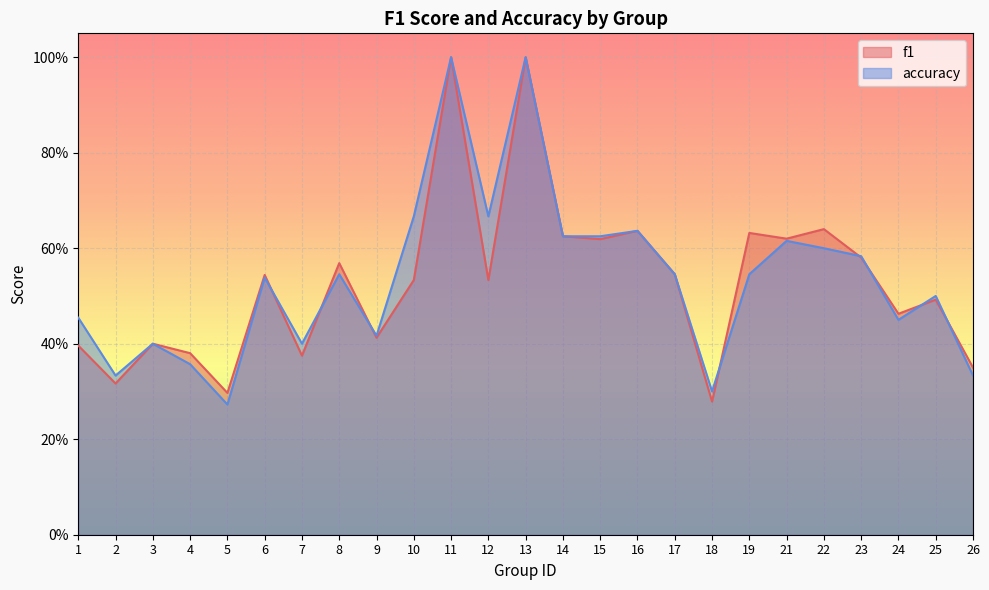

Rank the categories by accuracy value from highest to lowest.

11, 13, 10, 12, 16, 14, 15, 21, 22, 23, 8, 17, 19, 6, 25, 1, 24, 9, 3, 7, 4, 2, 26, 18, 5